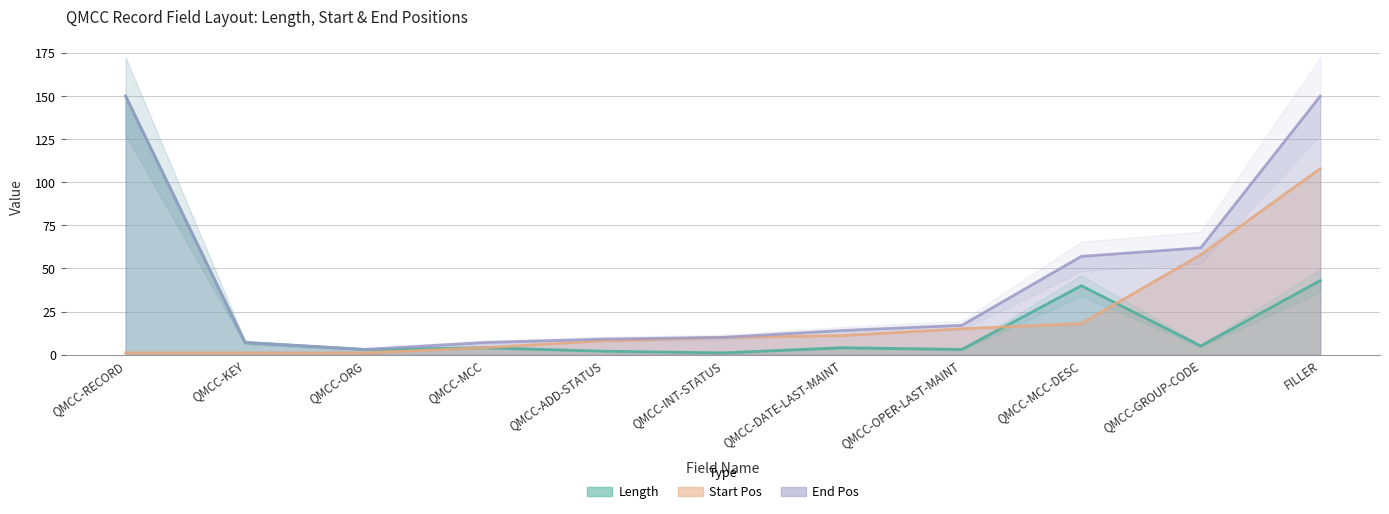

Where do Start Pos and Length first cross each other?

QMCC-OPER-LAST-MAINT and QMCC-MCC-DESC